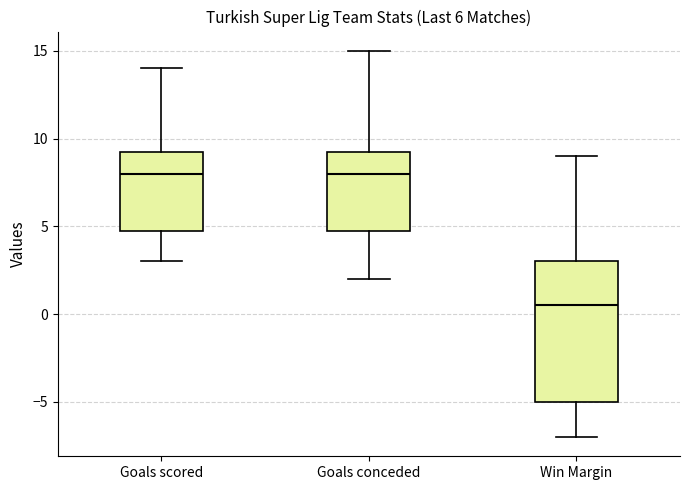

Which box is the tallest, from its lower edge to its upper edge?

Win Margin